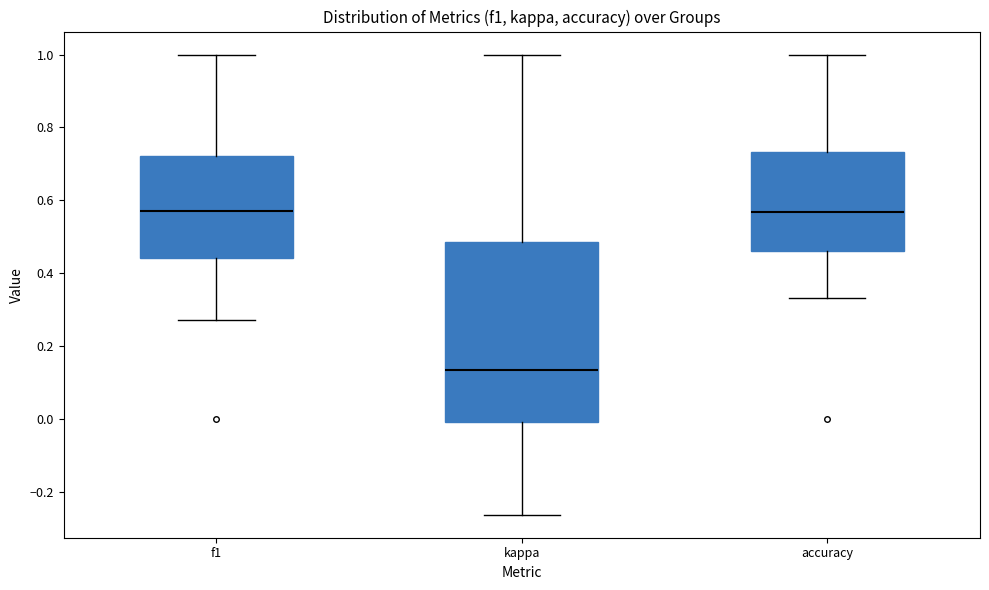

Which box has the lowest median line?

kappa